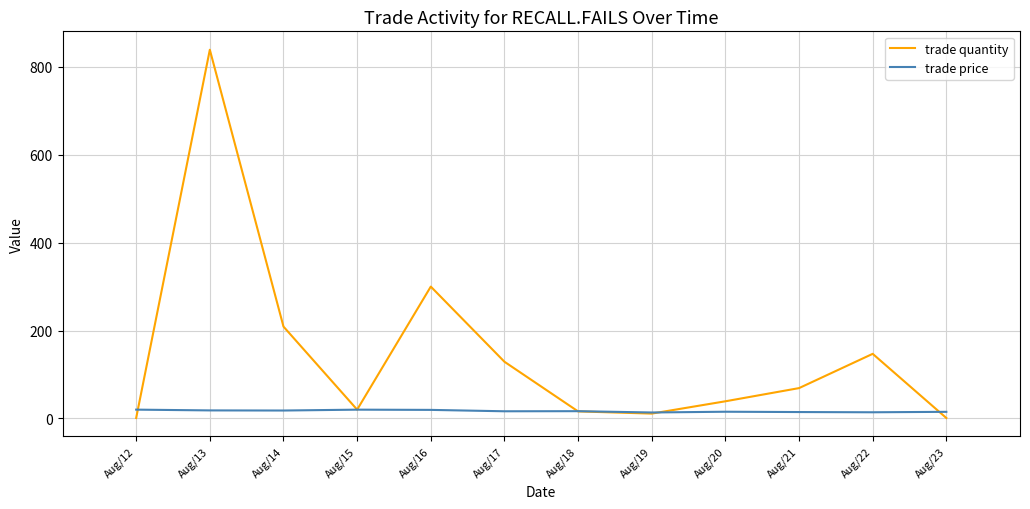

At how many categories does at least one series exceed 475?

1